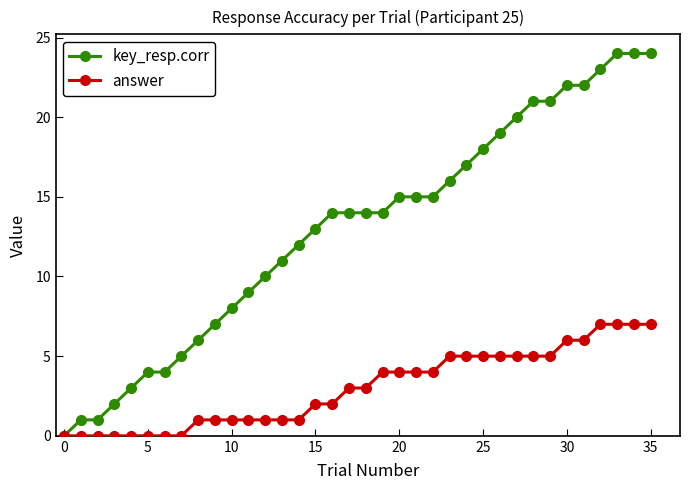

Which series has the largest total across all categories?

key_resp.corr